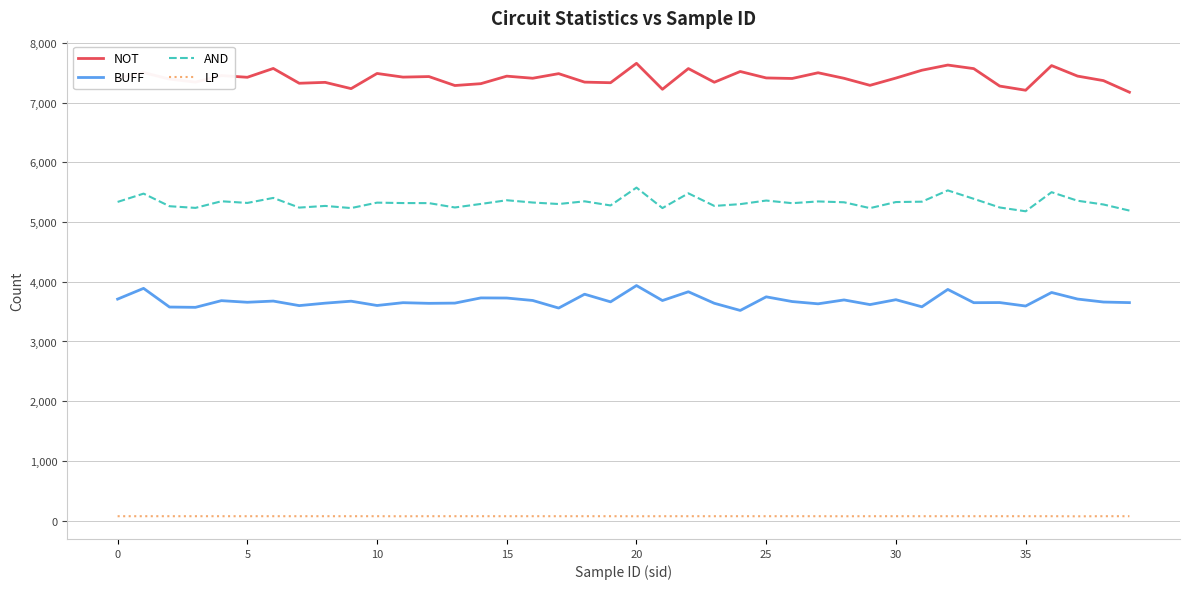

What is the difference between the second highest and minimum values in the NOT series?

455